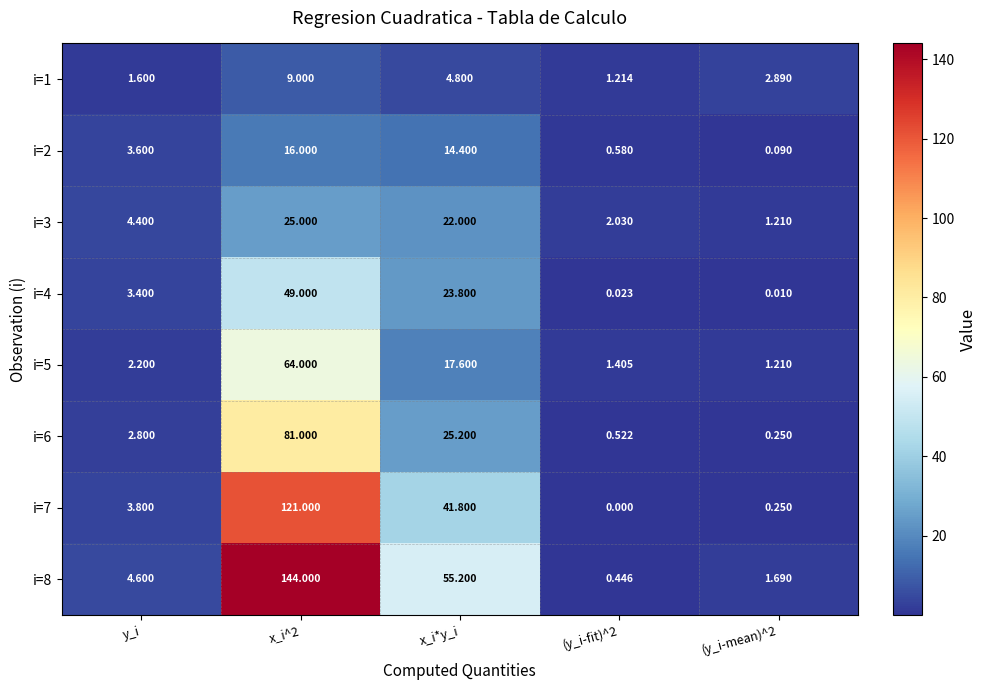

Between y_i and x_i*y_i, which series saw the biggest shift?

i=8